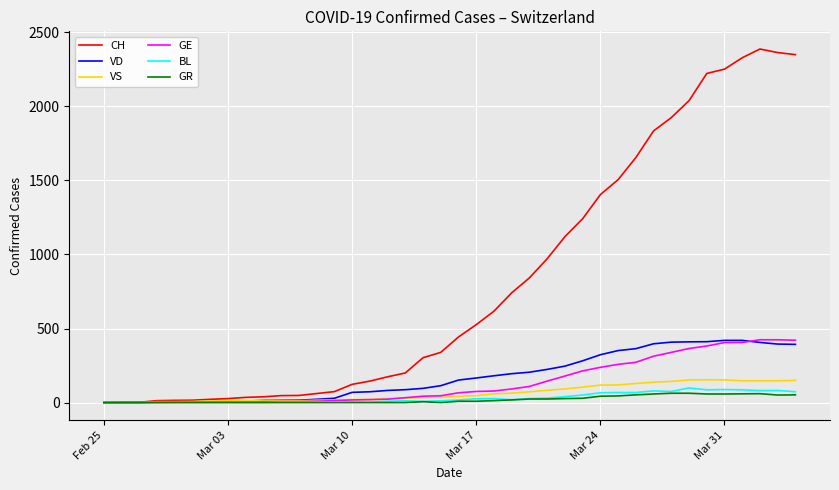

Which series has the widest spread of values?

CH